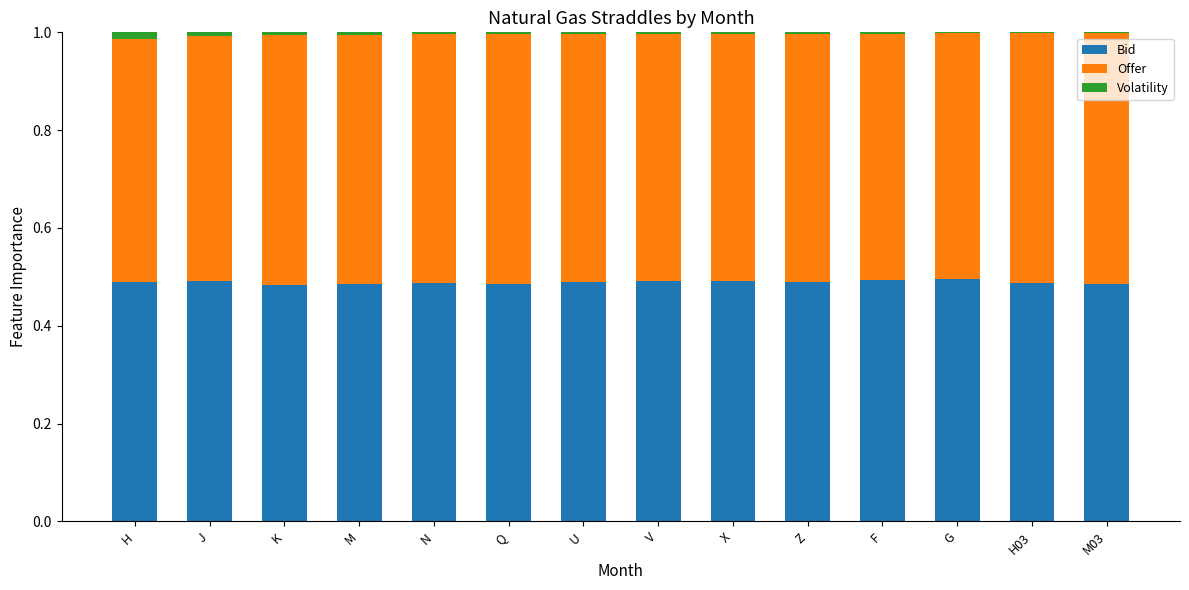

The value of Bid at X is 0.3. True or false?

False